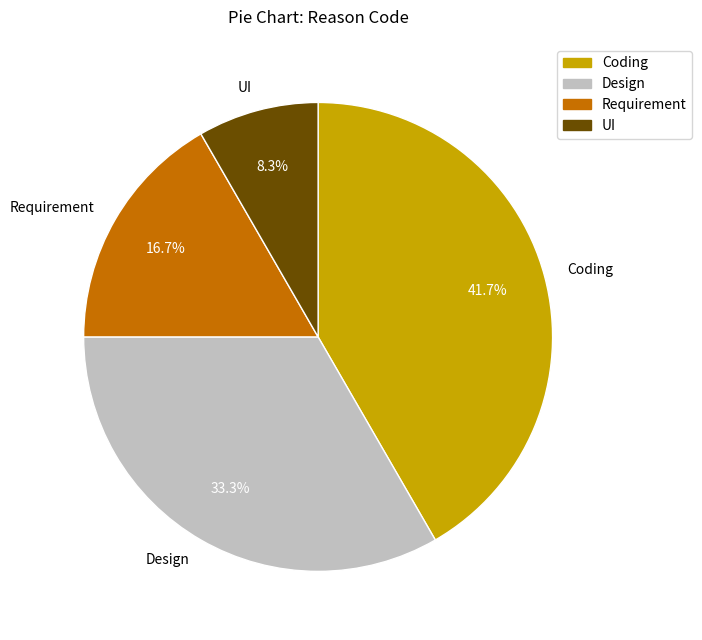

To the nearest percent, what portion does UI represent?

8%